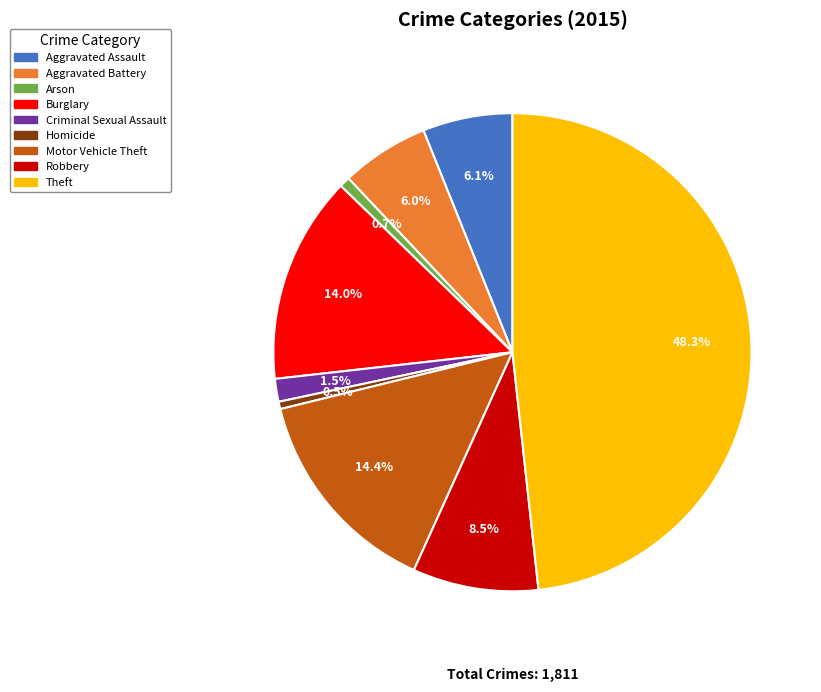

Approximately how many times larger is the value at Aggravated Assault compared to Motor Vehicle Theft?

0.4